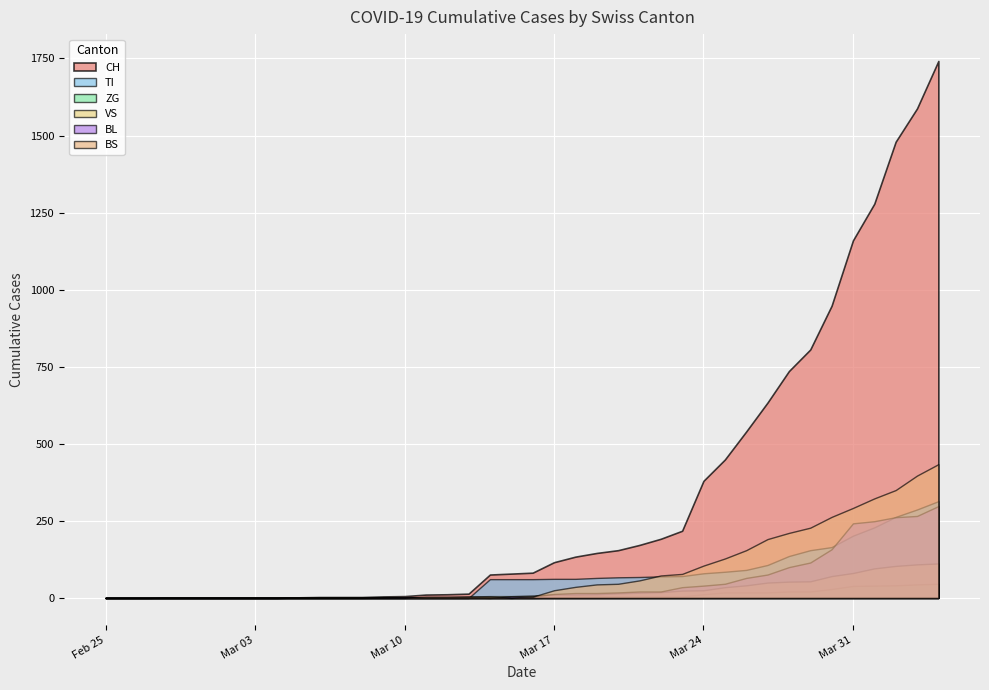

At which label is ZG closest to 23?

2020-03-28